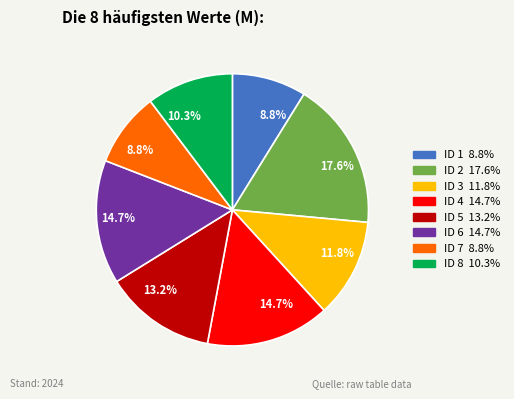

Is there a majority slice in this chart?

No